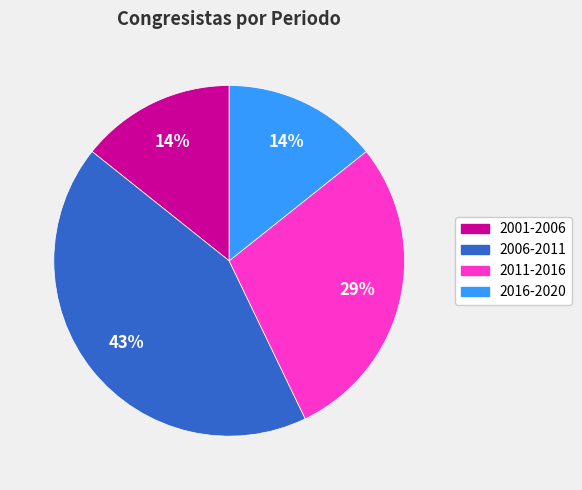

How many slices are in this pie chart?

4